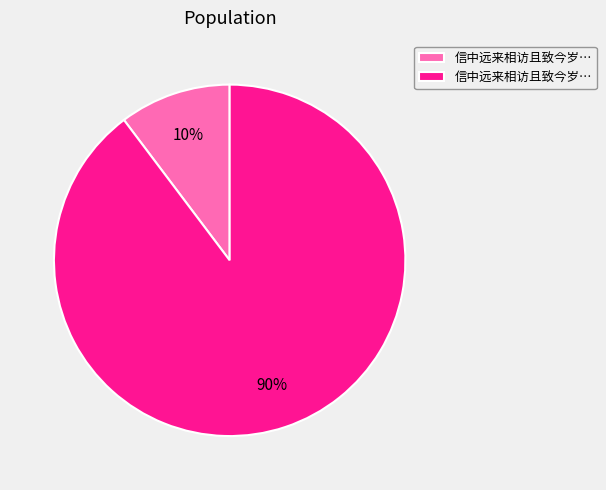

Is there a majority slice in this chart?

Yes